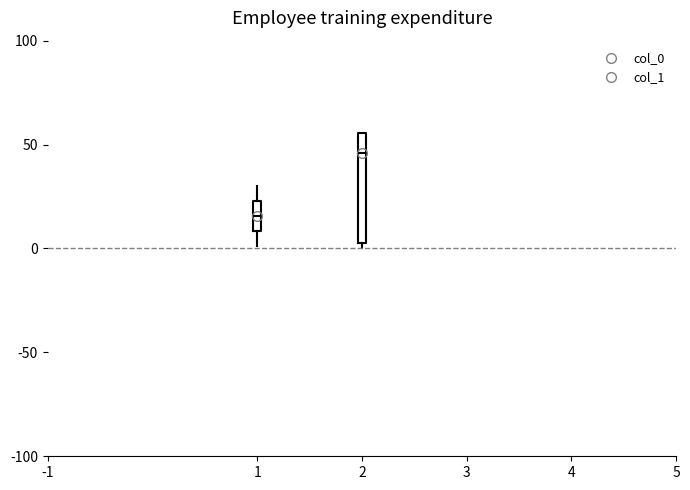

Comparing the boxes themselves (not the whiskers), which one is the tallest?

2